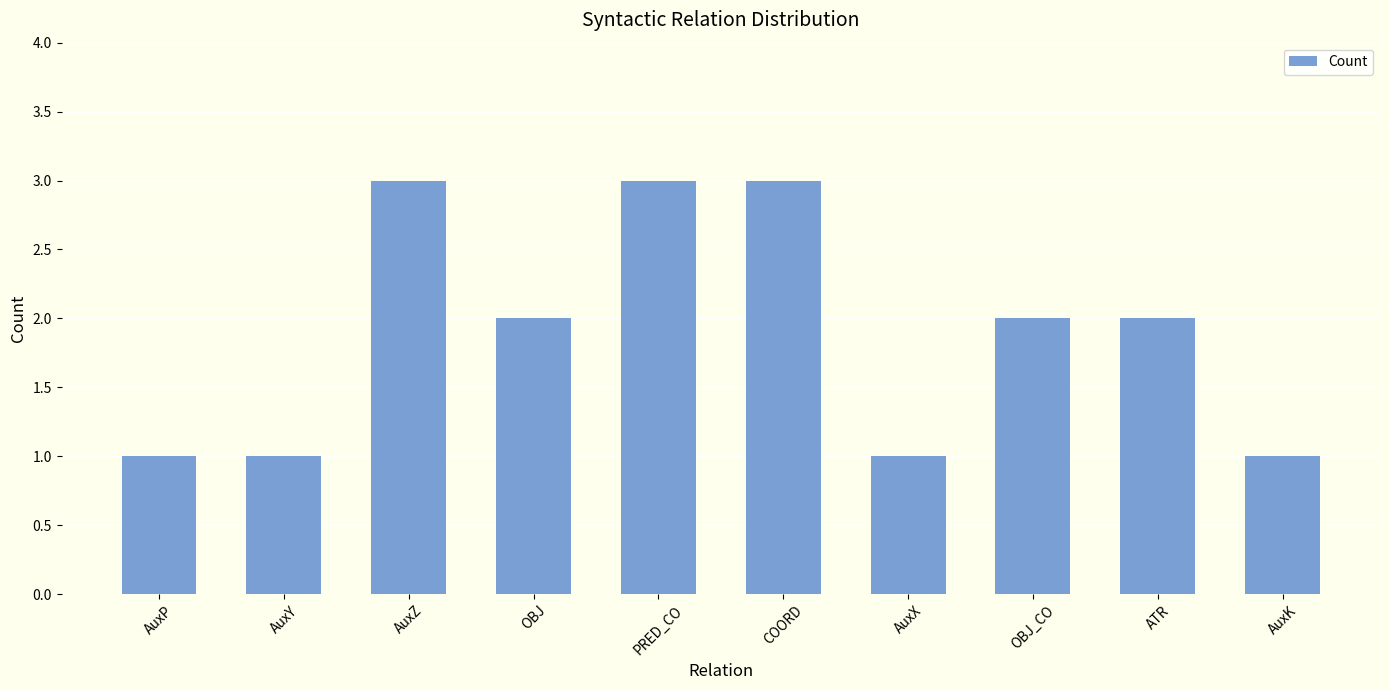

The chart shows a value of 2 at AuxZ. True or false?

False